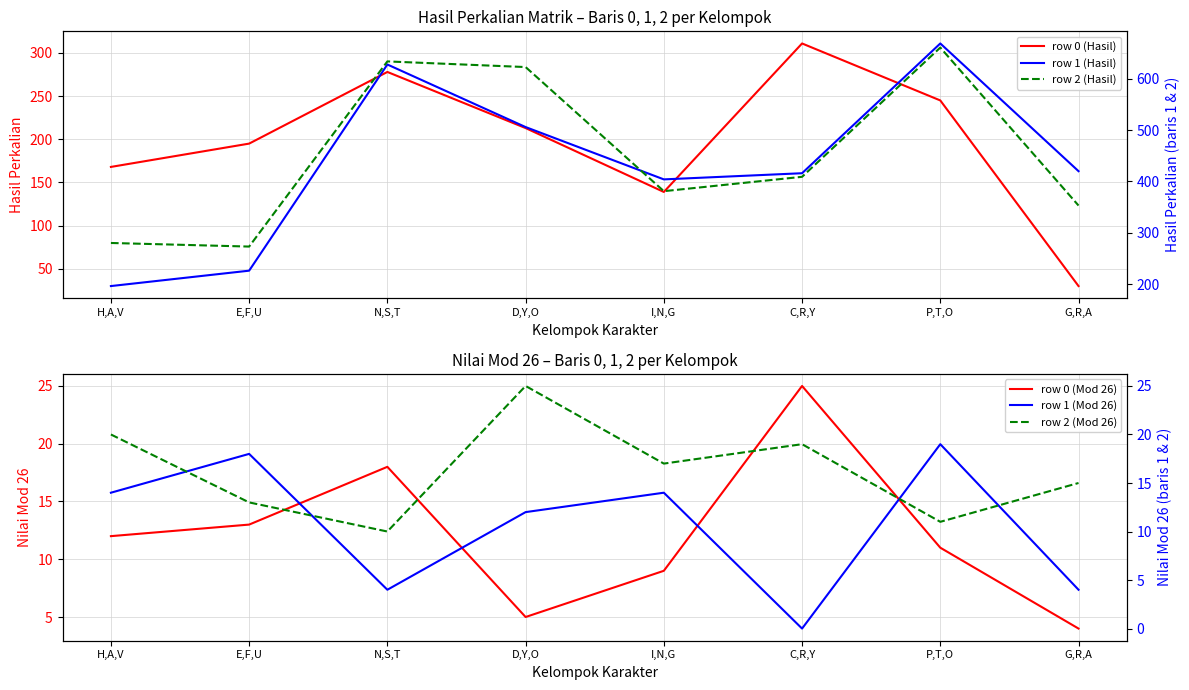

How many categories are shown in the chart?

8